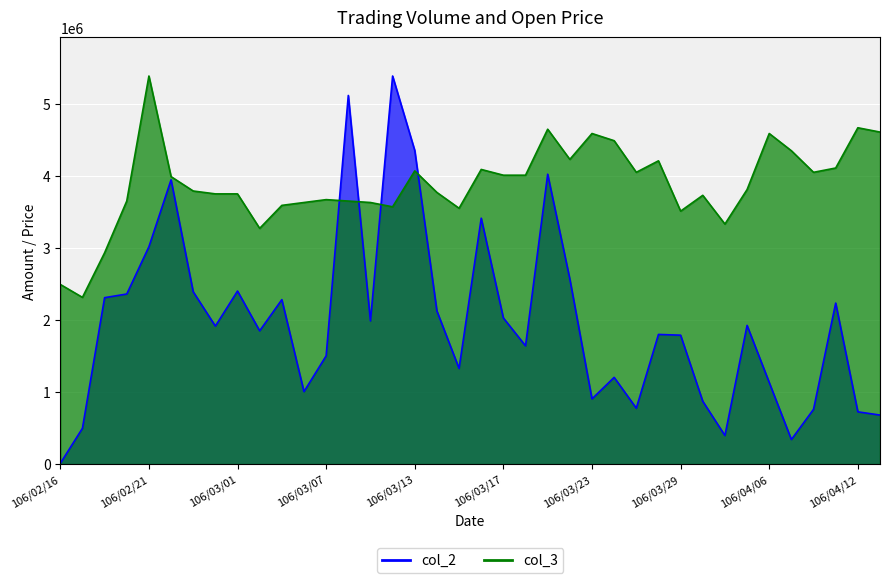

Reading left to right, extract all data points from this chart.

col_2: 9820.0	496760.0	2308320.0	2359030.0	3014470.0	3943270.0	2390070.0	1913890.0	2400180.0	1848350.0	2281120.0	1005280.0	1501560.0	5113010.0	1985710.0	5382570.0	4349310.0	2123480.0	1326530.0	3410850.0	2027010.0	1640140.0	4020790.0	2566560.0	904460.0	1202890.0	775370.0	1798450.0	1788150.0	871760.0	396670.0	1923820.0	1132220.0	340700.0	759920.0	2233300.0	724960.0	679950.0
col_3: 2491930.6	2312511.6	2930510.3	3648186.3	5382570.0	3987088.9	3787734.4	3747863.6	3747863.6	3269412.9	3588380.0	3628250.9	3668121.8	3648186.3	3628250.9	3568444.6	4066830.7	3767799.0	3548509.1	4086766.1	4007024.3	4007024.3	4644958.6	4226314.2	4585152.2	4485475.0	4046895.2	4206378.8	3508638.2	3727928.1	3329219.2	3807669.9	4585152.2	4345926.9	4046895.2	4106701.6	4664894.0	4605087.7